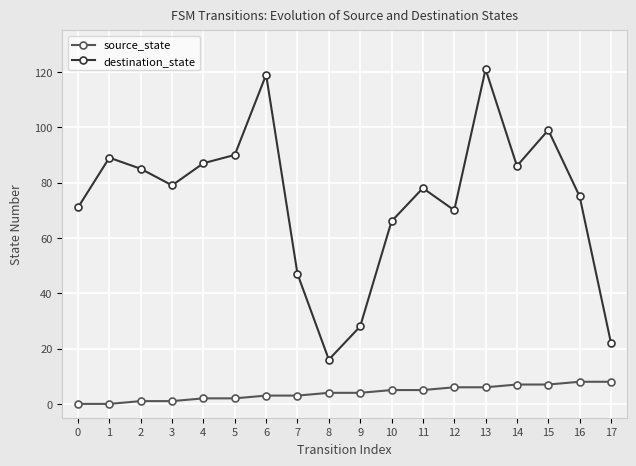

True or false: destination_state and source_state intersect in this chart.

False